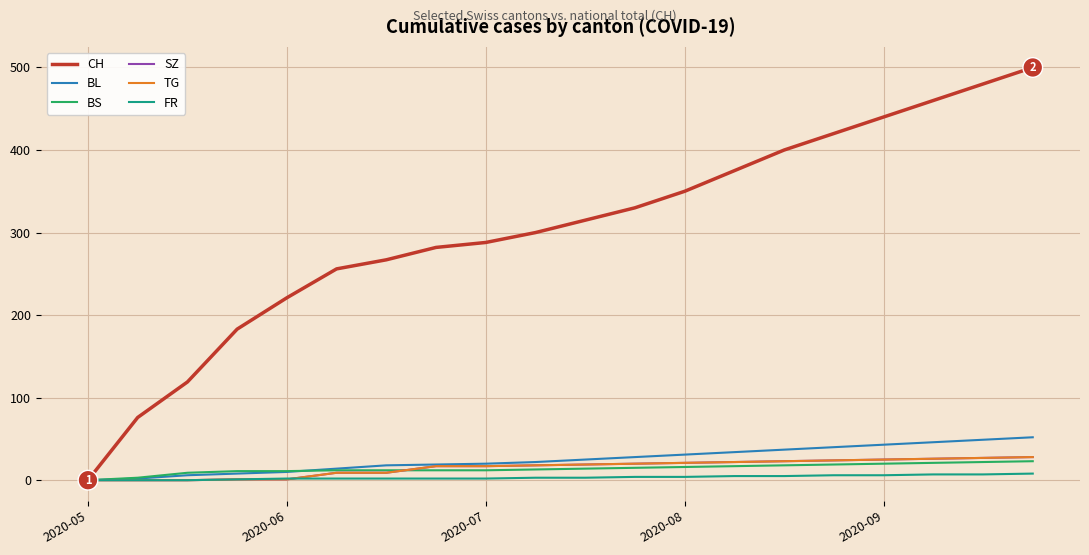

Reading right to left, what are all the values shown in this chart?

CH: 500	480	460	440	420	400	375	350	330	315	300	288	282	267	256	221	183	119	76	0
BL: 52	49	46	43	40	37	34	31	28	25	22	20	19	18	14	10	8	6	2	0
BS: 23	22	21	20	19	18	17	16	15	14	13	12	12	12	12	11	11	9	3	0
SZ: 28	27	26	25	24	23	22	21	20	19	18	17	17	9	9	1	1	0	0	0
TG: 28	27	26	25	24	23	22	21	20	19	18	17	17	9	9	1	1	0	0	0
FR: 8	7	7	6	6	5	5	4	4	3	3	2	2	2	2	2	1	0	0	0